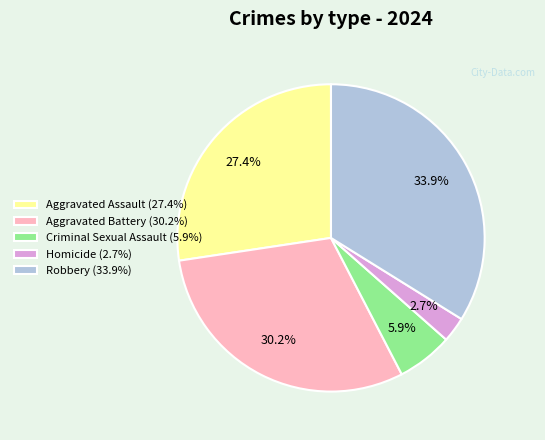

What portion of the pie excludes Aggravated Battery (30.2%)?

69.8%